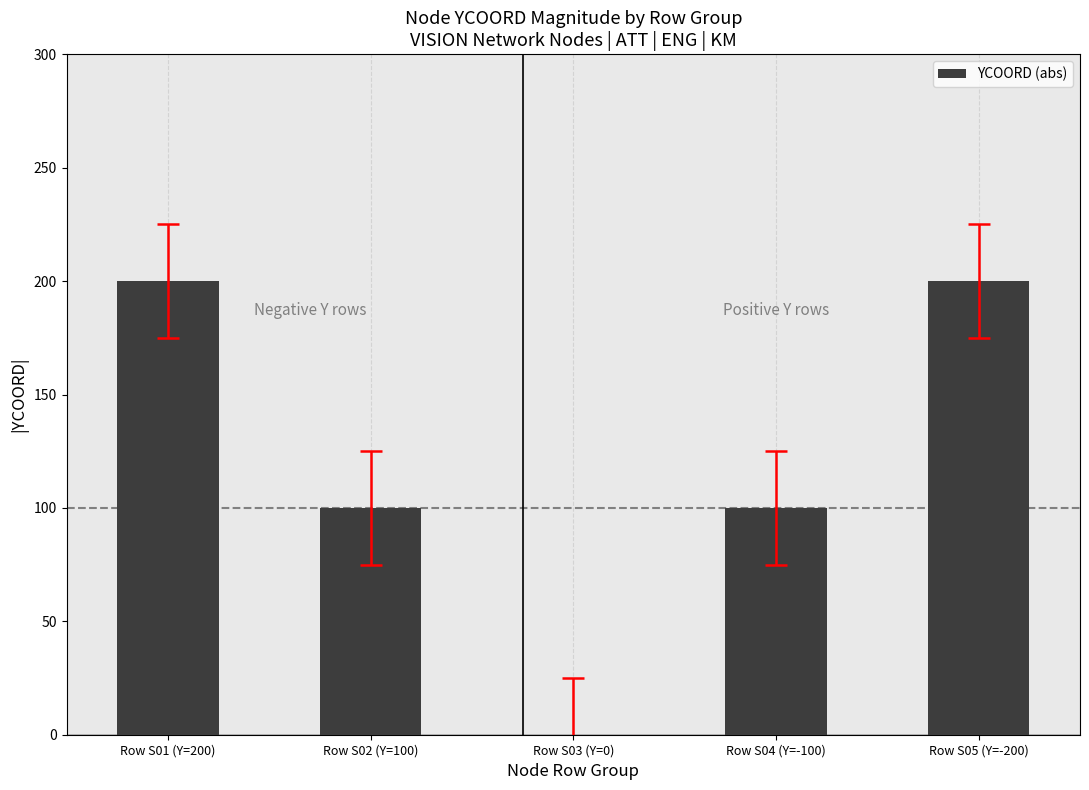

Between Row S04 (Y=-100) and Row S05 (Y=-200), which is larger?

Row S05 (Y=-200)